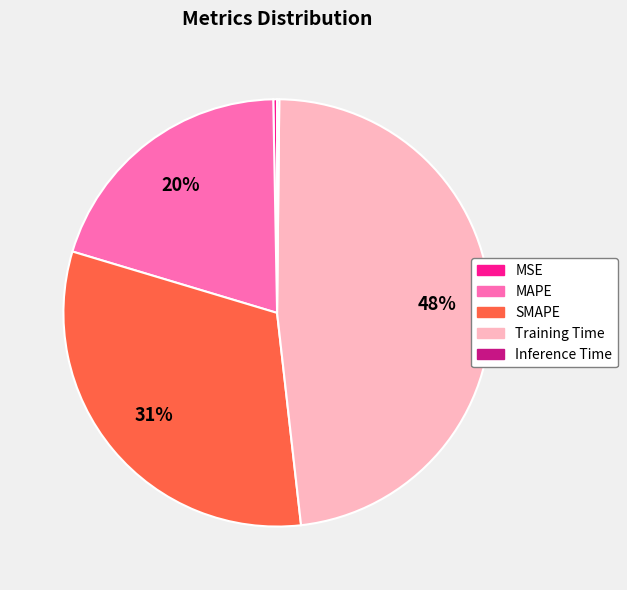

Which slice is the largest?

Training Time